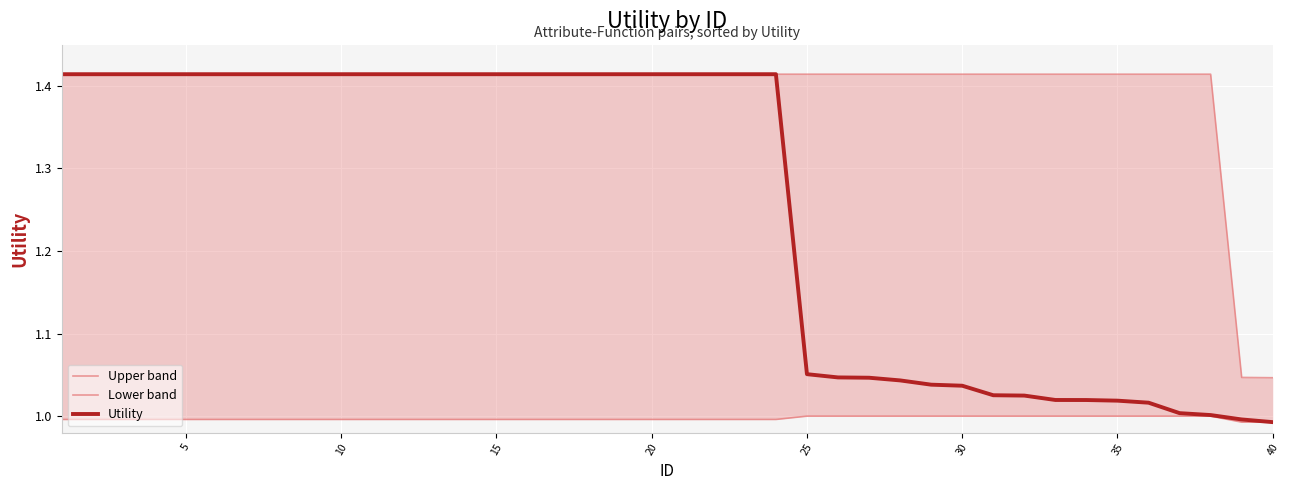

Reading left to right, list all the values displayed in this chart.

Upper band: 1.4	1.4	1.4	1.4	1.4	1.4	1.4	1.4	1.4	1.4	1.4	1.4	1.4	1.4	1.4	1.4	1.4	1.4	1.4	1.4	1.4	1.4	1.4	1.4	1.4	1.4	1.4	1.4	1.4	1.4	1.4	1.4	1.4	1.4	1.4	1.4	1.4	1.4	1.0	1.0
Lower band: 1.0	1.0	1.0	1.0	1.0	1.0	1.0	1.0	1.0	1.0	1.0	1.0	1.0	1.0	1.0	1.0	1.0	1.0	1.0	1.0	1.0	1.0	1.0	1.0	1.0	1.0	1.0	1.0	1.0	1.0	1.0	1.0	1.0	1.0	1.0	1.0	1.0	1.0	1.0	1.0
Utility: 1.4	1.4	1.4	1.4	1.4	1.4	1.4	1.4	1.4	1.4	1.4	1.4	1.4	1.4	1.4	1.4	1.4	1.4	1.4	1.4	1.4	1.4	1.4	1.4	1.1	1.0	1.0	1.0	1.0	1.0	1.0	1.0	1.0	1.0	1.0	1.0	1.0	1.0	1.0	1.0